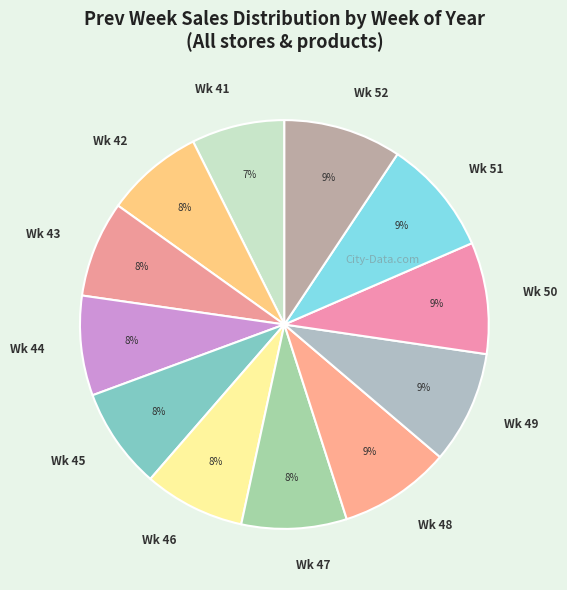

Combined, do Wk 45 and Wk 41 account for over 50%?

No